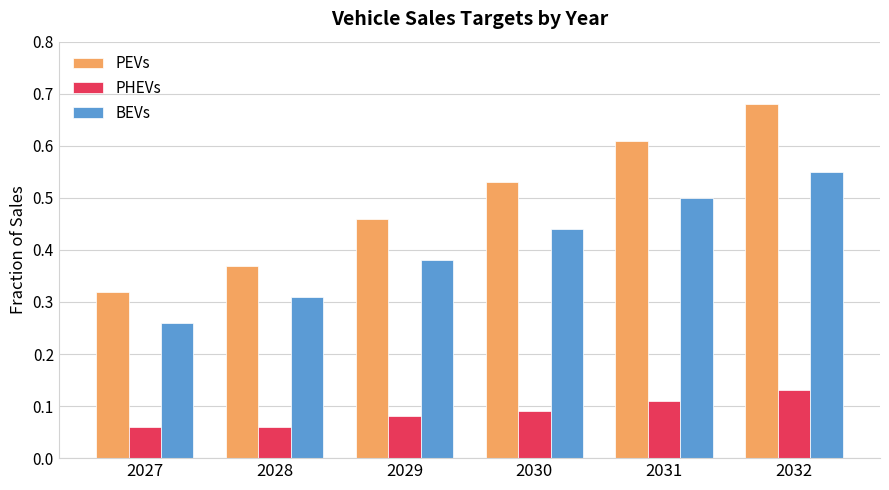

Is it true that BEVs equals 0.2 at 2030?

False